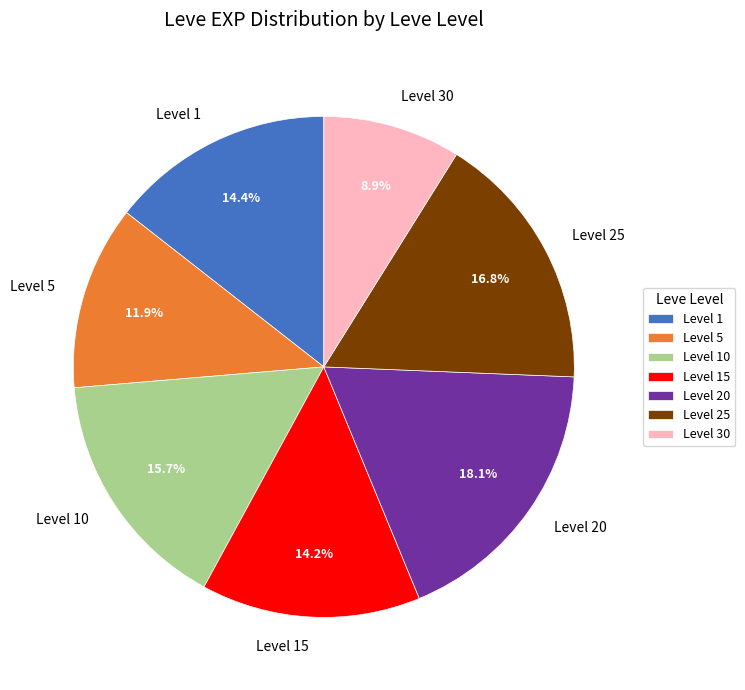

Approximately how many times larger is the value at Level 10 compared to Level 20?

0.9